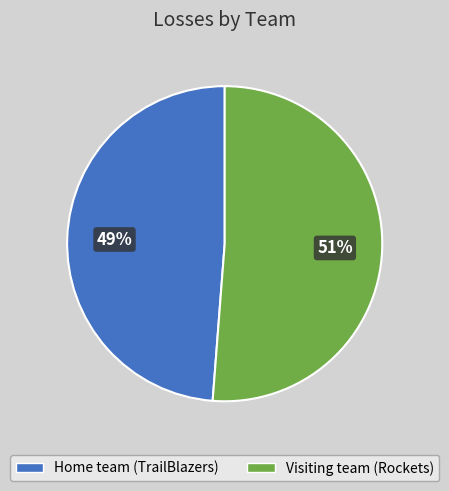

Which slice is the largest?

Visiting team (Rockets)